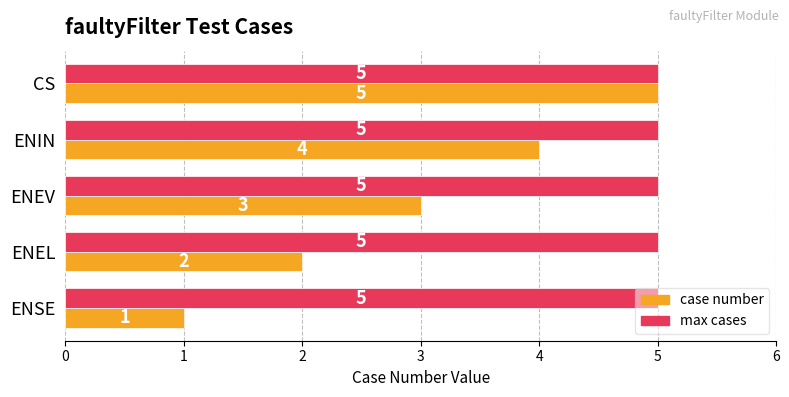

What is the sum of the case number values at CS and ENEL?

7